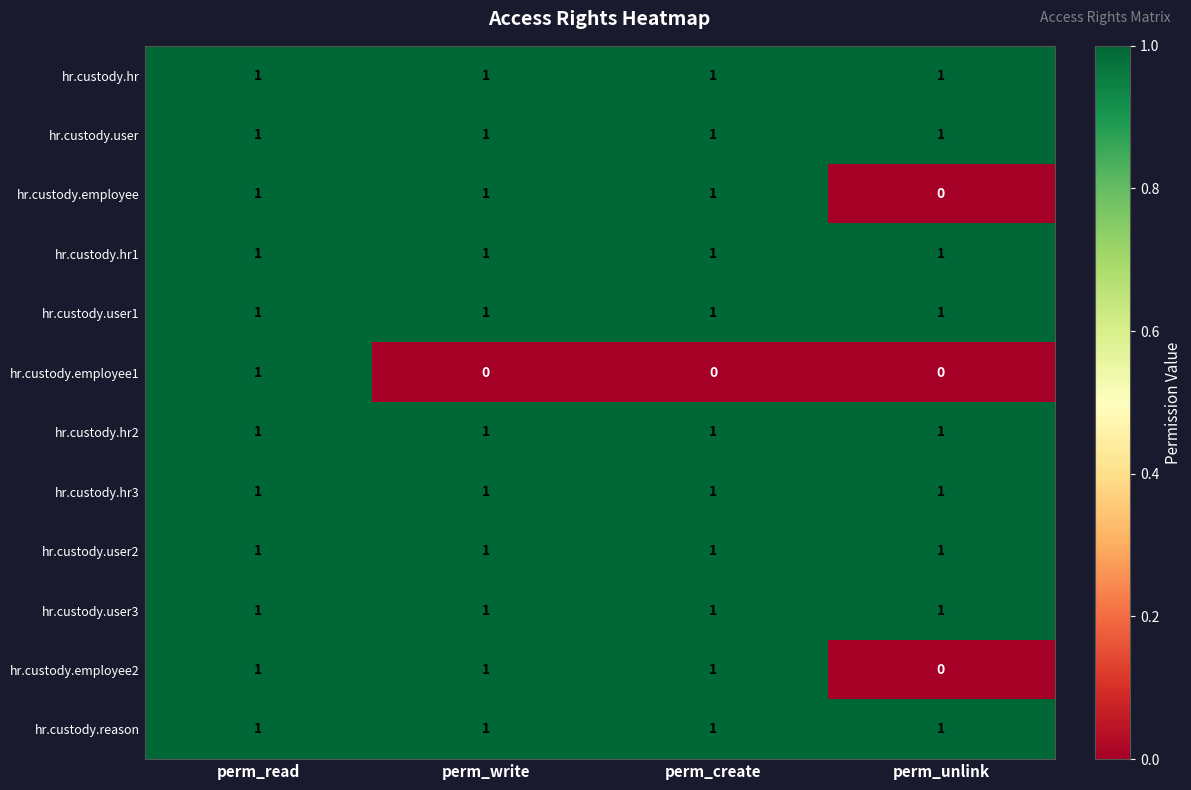

True or false: hr.custody.user has a value of 2 at perm_unlink.

False